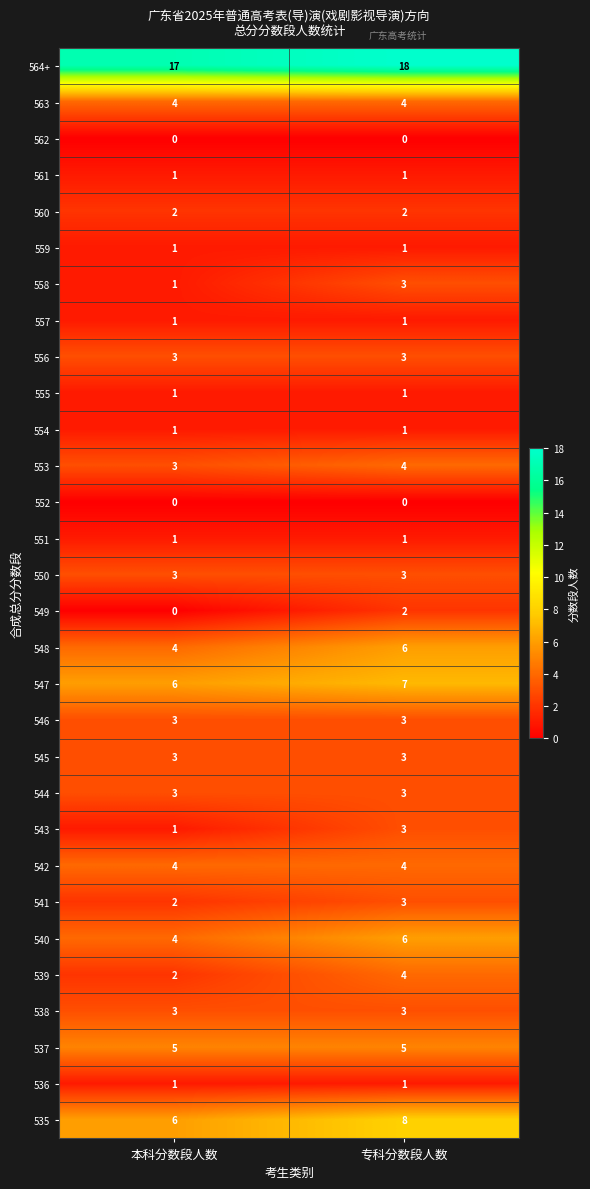

True or false: 556 has a value of 2 at 本科分数段人数.

False